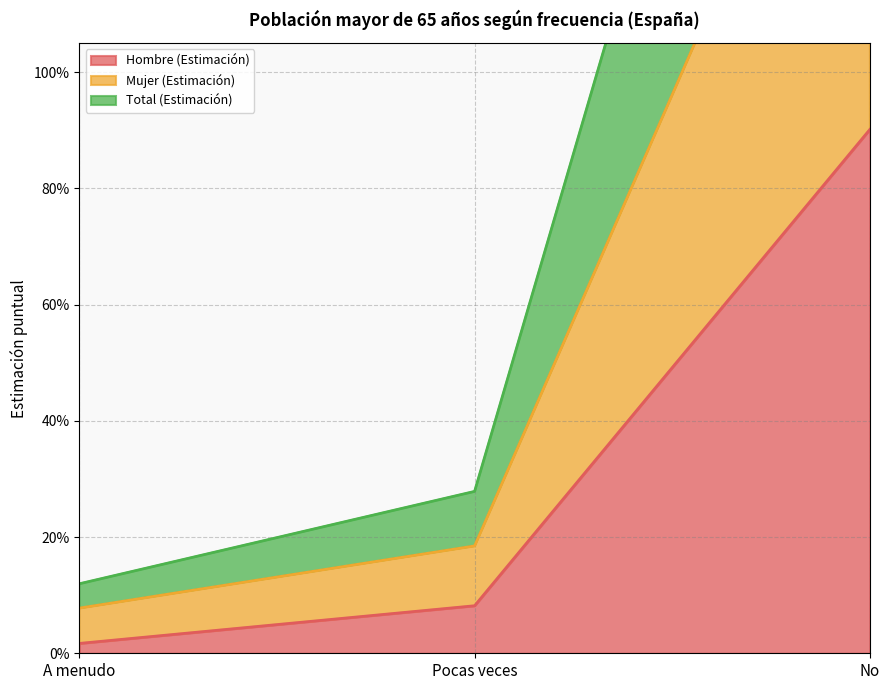

True or false: Mujer (Estimación) has a value of 0.4 at Pocas veces.

False